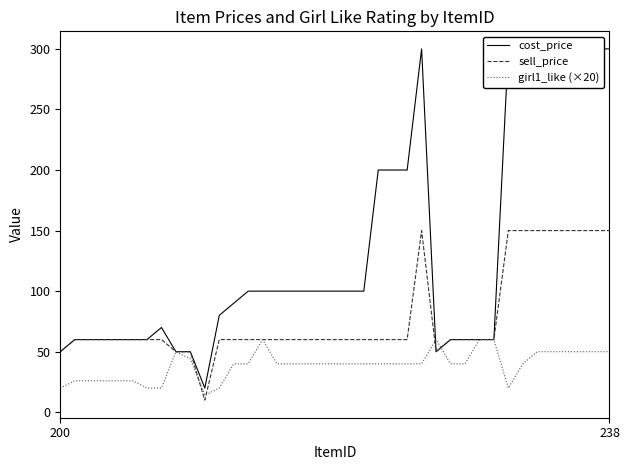

What is the minimum value for sell_price?

10